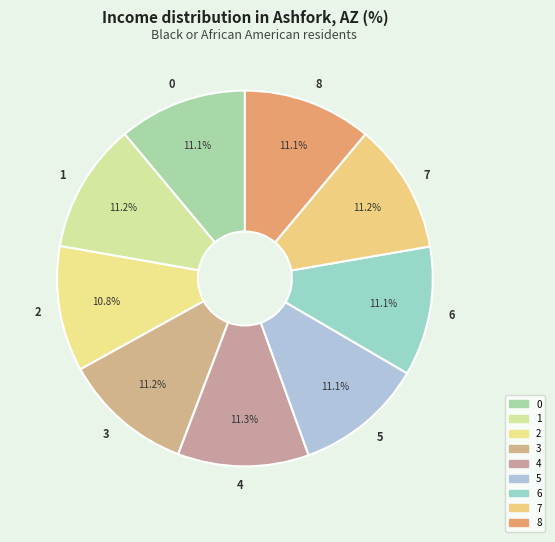

To the nearest percent, what percentage of the pie is 8?

11%